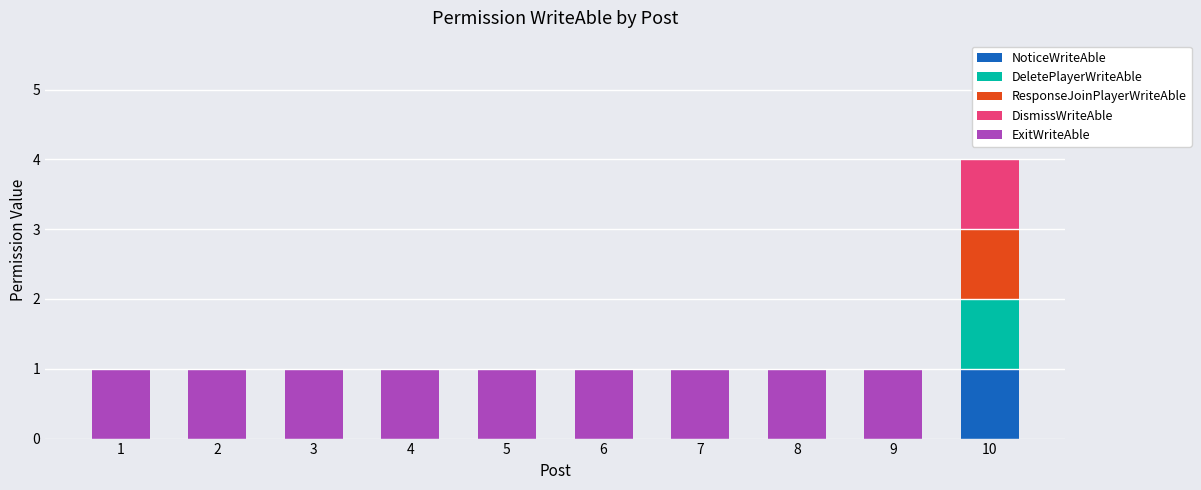

The value of NoticeWriteAble at 8 is 1. True or false?

False